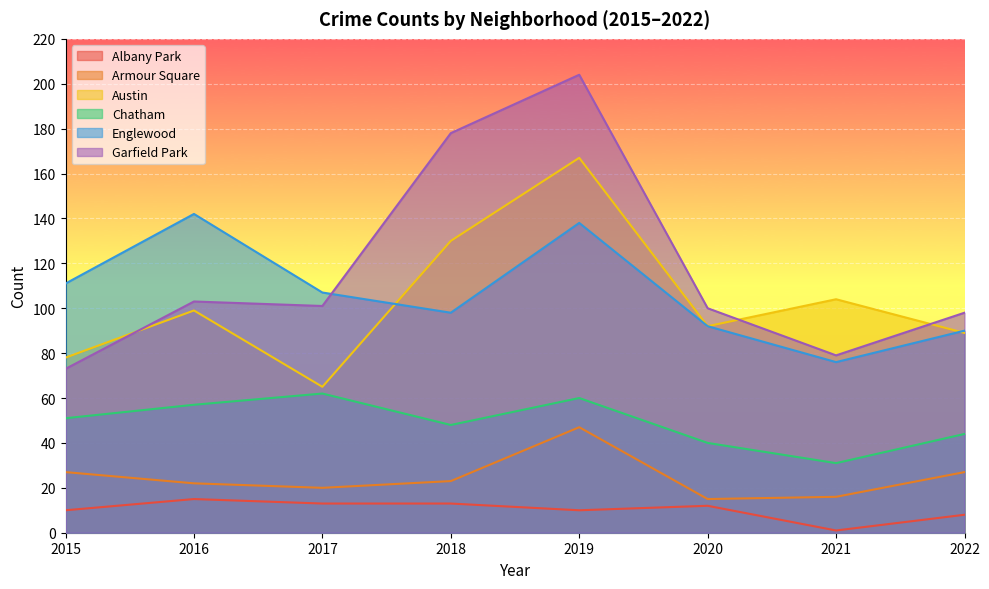

What is the difference between the second highest and minimum values in the Chatham series?

29